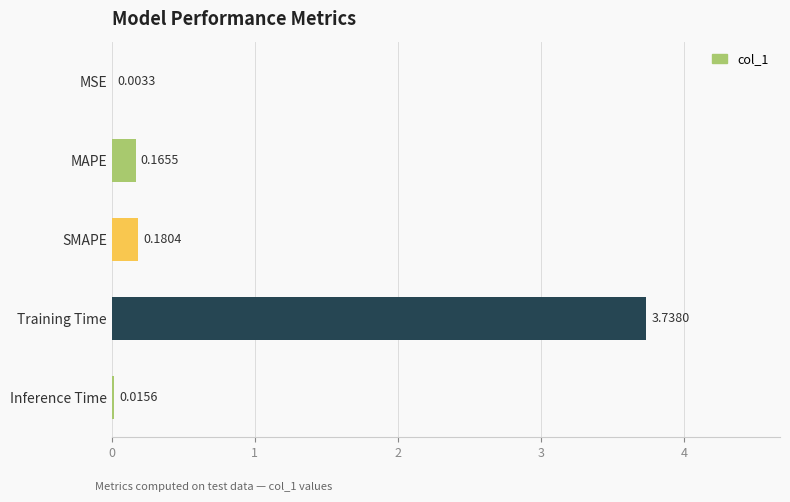

Which label corresponds to the largest value in the chart?

Training Time